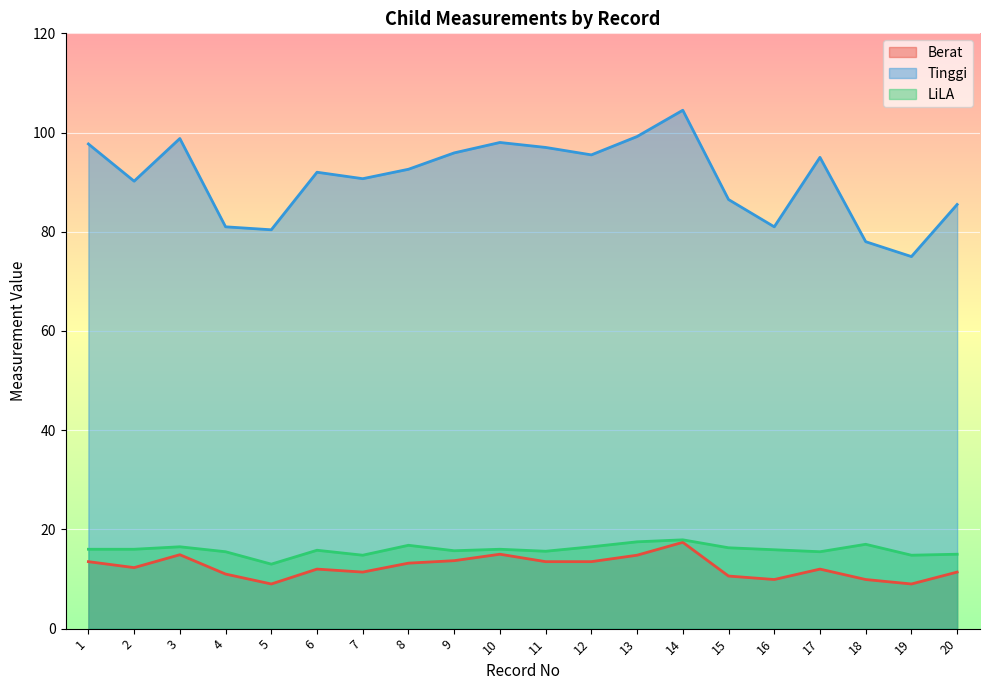

True or false: Tinggi has a value of 86.5 at 15.

True